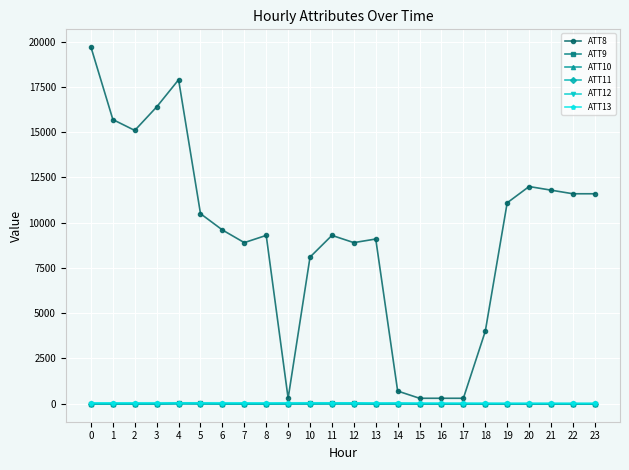

Rank the series by their maximum value, from highest to lowest.

ATT8, ATT13, ATT9, ATT10, ATT11, ATT12